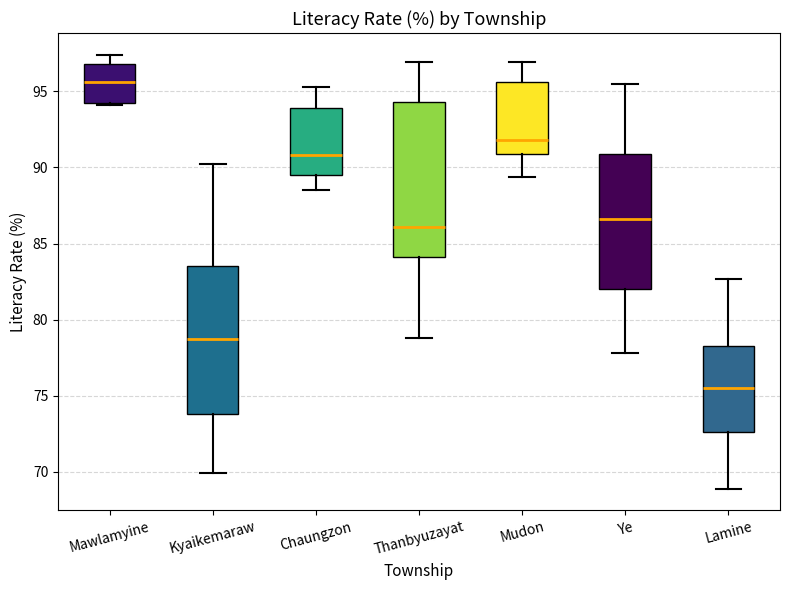

Reading left to right, read every box against the y-axis: the position of its median line, the range the box covers, and the ends of its whiskers. The values are not printed on the chart, so give them approximately, as read against the axis.

Mawlamyine: median 95.5, box 94.0 to 97.0, whiskers 94.0 to 97.5
Kyaikemaraw: median 78.5, box 74.0 to 83.5, whiskers 70.0 to 90.0
Chaungzon: median 91.0, box 89.5 to 94.0, whiskers 88.5 to 95.5
Thanbyuzayat: median 86.0, box 84.0 to 94.5, whiskers 79.0 to 97.0
Mudon: median 92.0, box 91.0 to 95.5, whiskers 89.5 to 97.0
Ye: median 86.5, box 82.0 to 91.0, whiskers 78.0 to 95.5
Lamine: median 75.5, box 72.5 to 78.5, whiskers 69.0 to 82.5